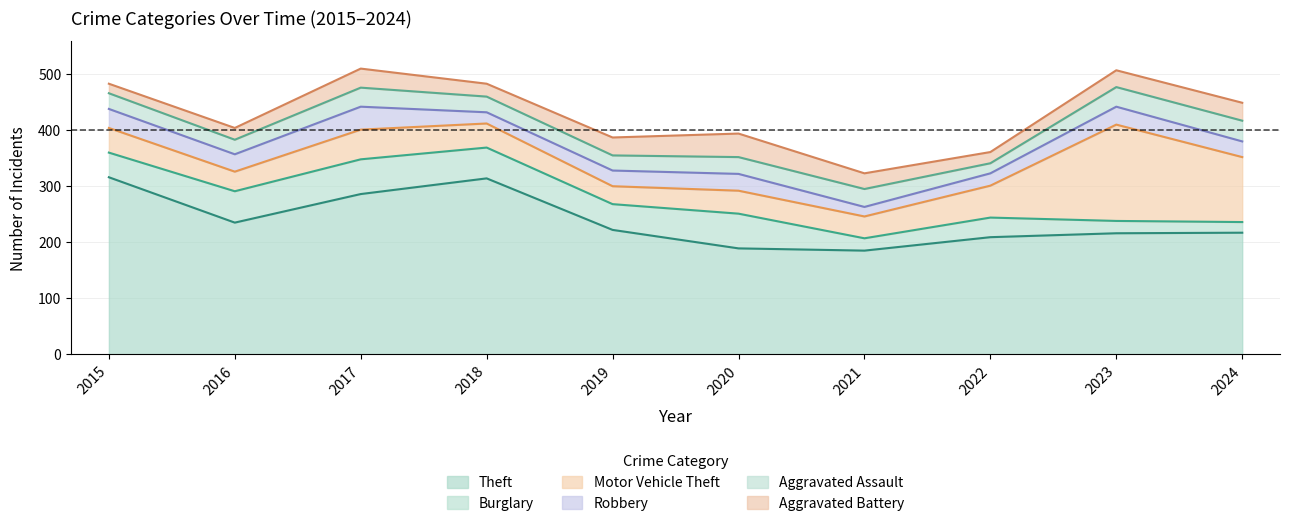

How many data points does each series have?

10